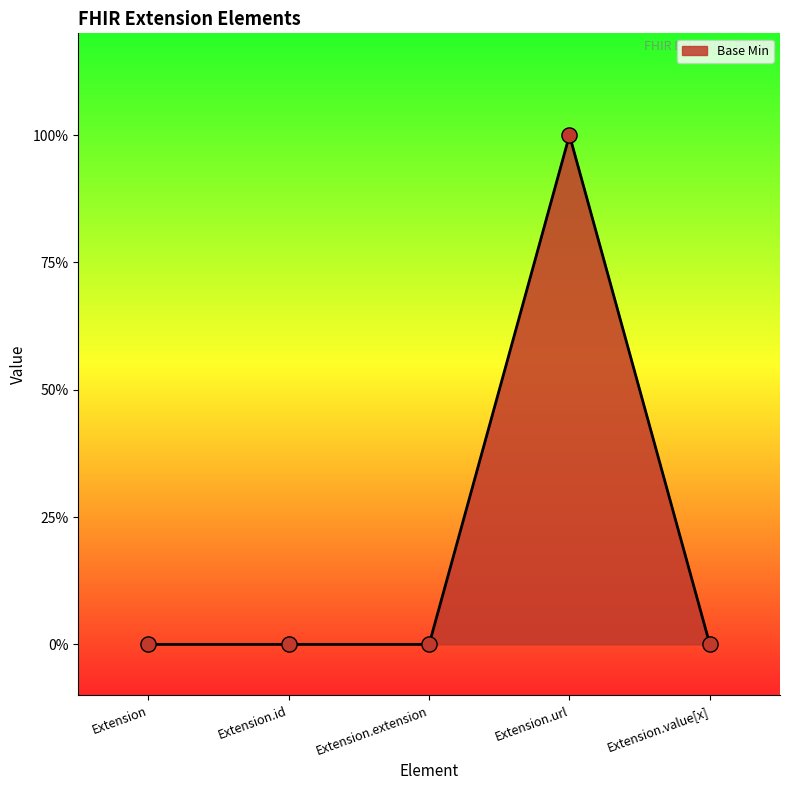

Which has a higher value, Extension.value[x] or Extension.url?

Extension.url